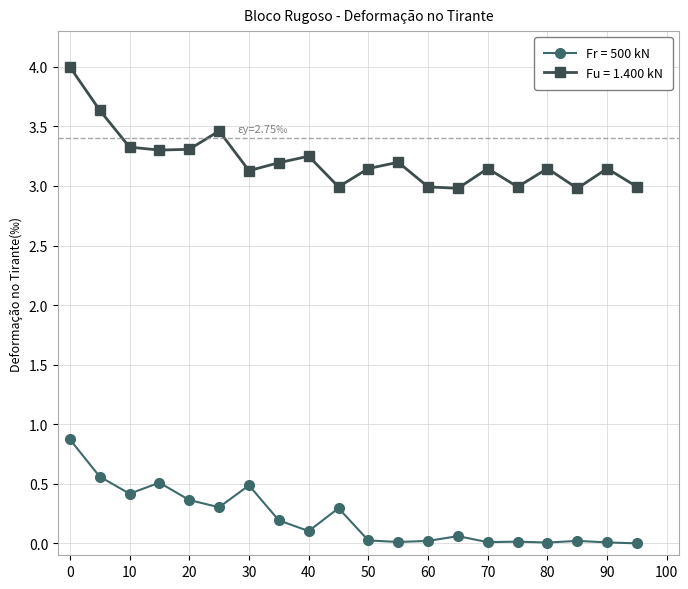

What is the highest value of the Fu = 1.400 kN series?

4.0